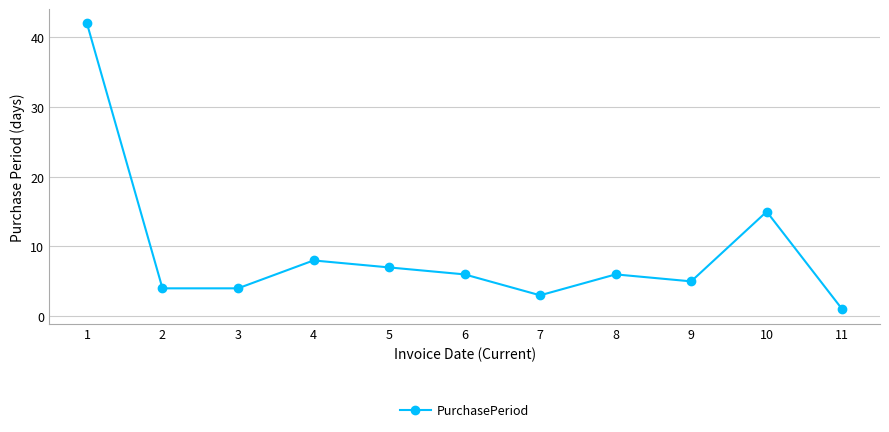

At which label is the value closest to 21?

10